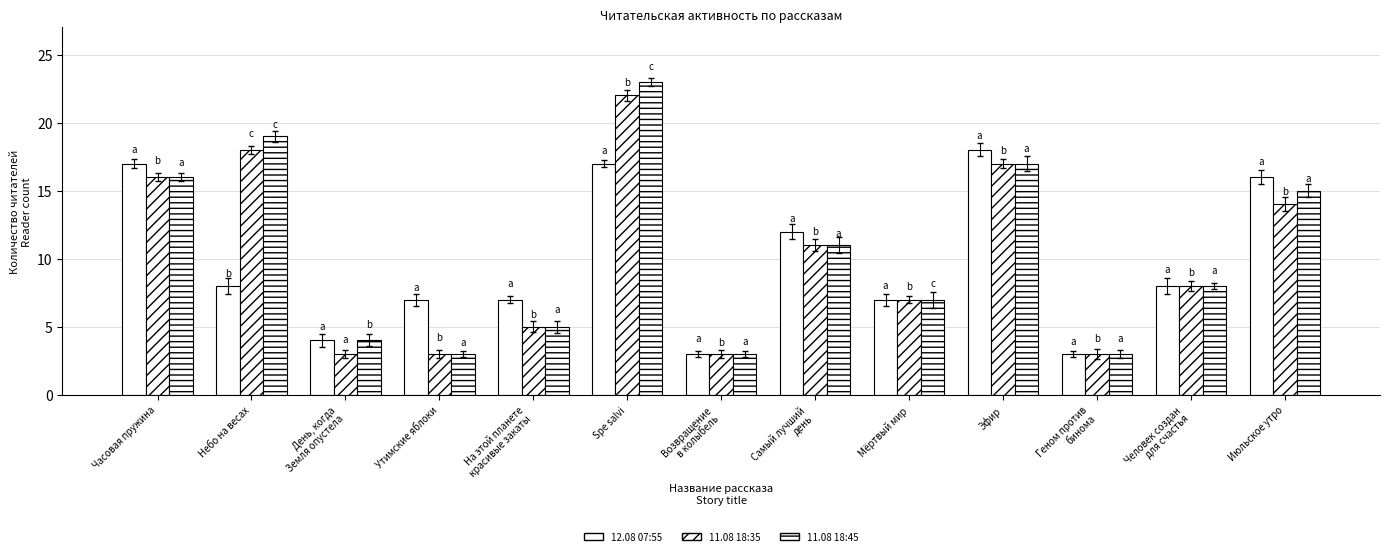

The 11.08 18:45 series shows 7 at Мёртвый мир. True or false?

True